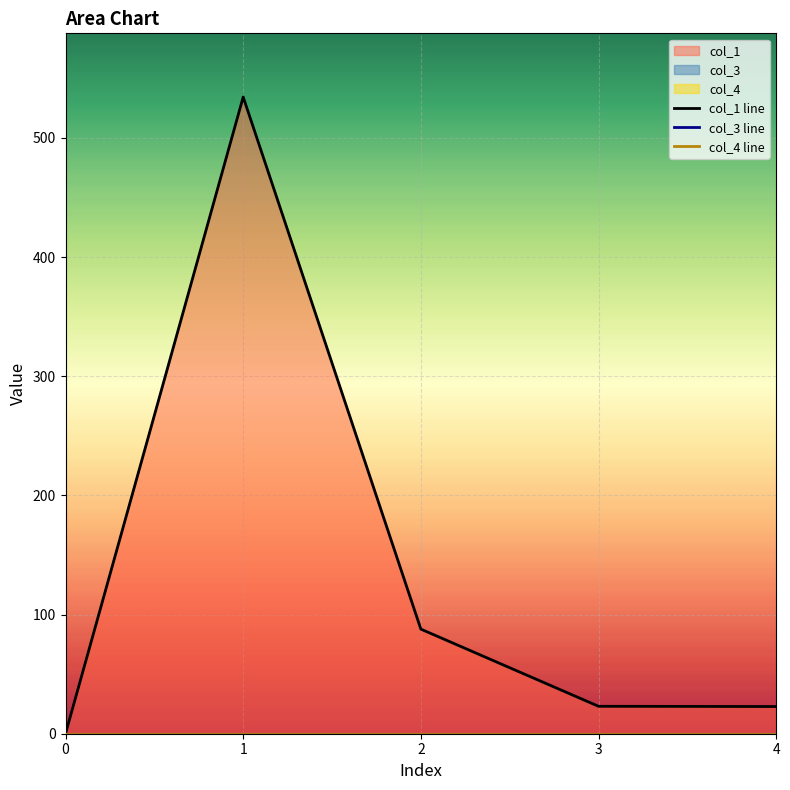

Reading left to right, transcribe all the data shown in this chart.

col_1 line: 0=0.0	1=534.4	2=87.8	3=23.0	4=22.8
col_3 line: 0=0.0	1=0.0	2=0.0	3=0.0	4=0.0
col_4 line: 0=0.0	1=0.0	2=0.0	3=0.0	4=0.0